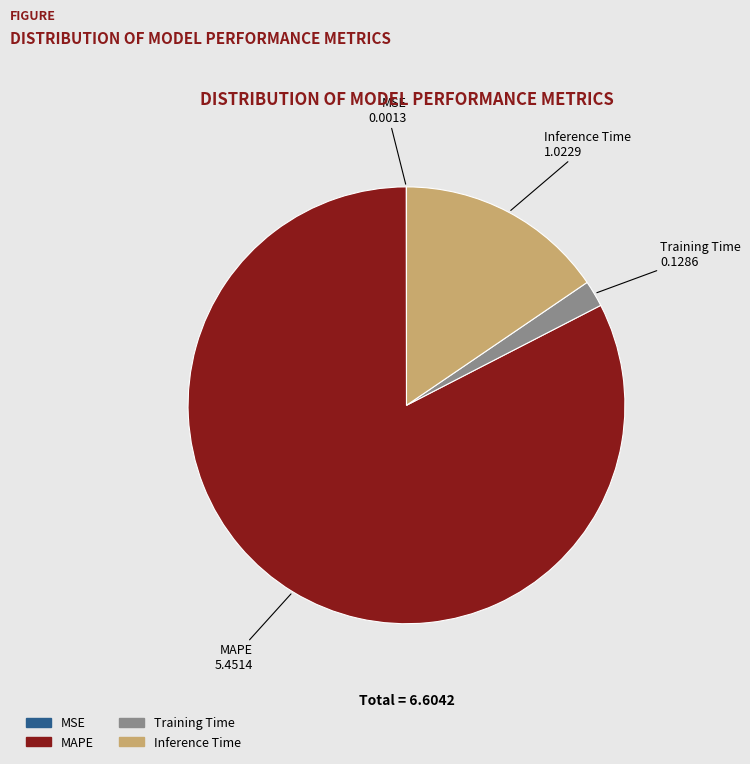

Do Inference Time and Training Time together represent more than half of the pie?

No